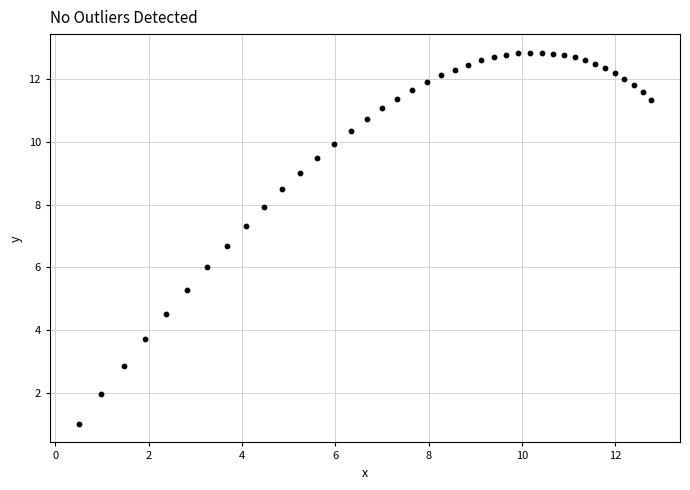

What is the range of X values (max minus min)?

12.3